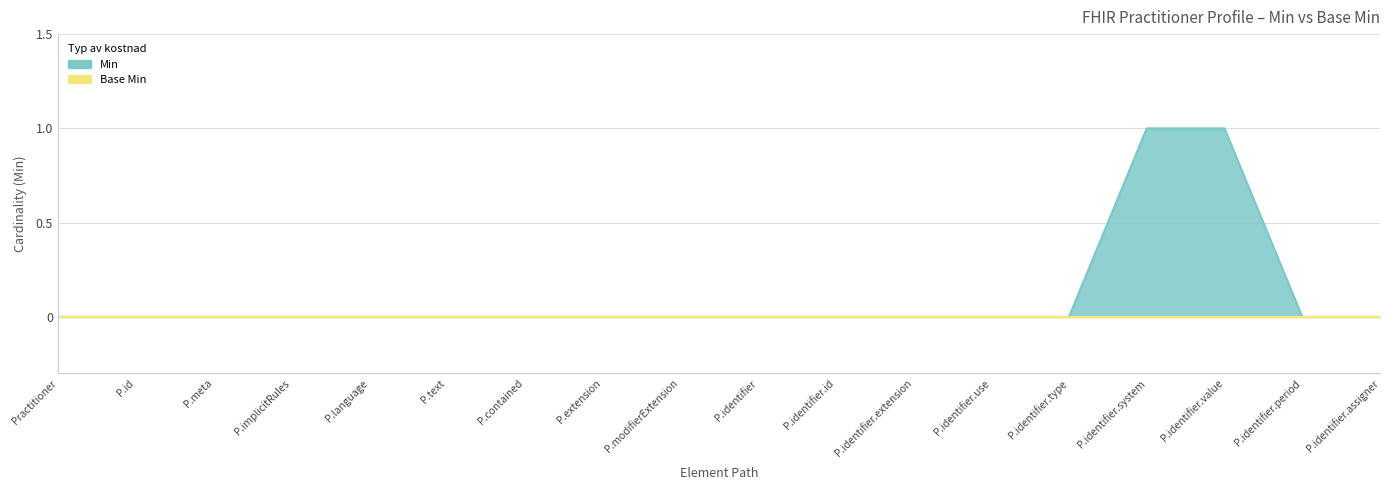

What is the sum of all values?

2